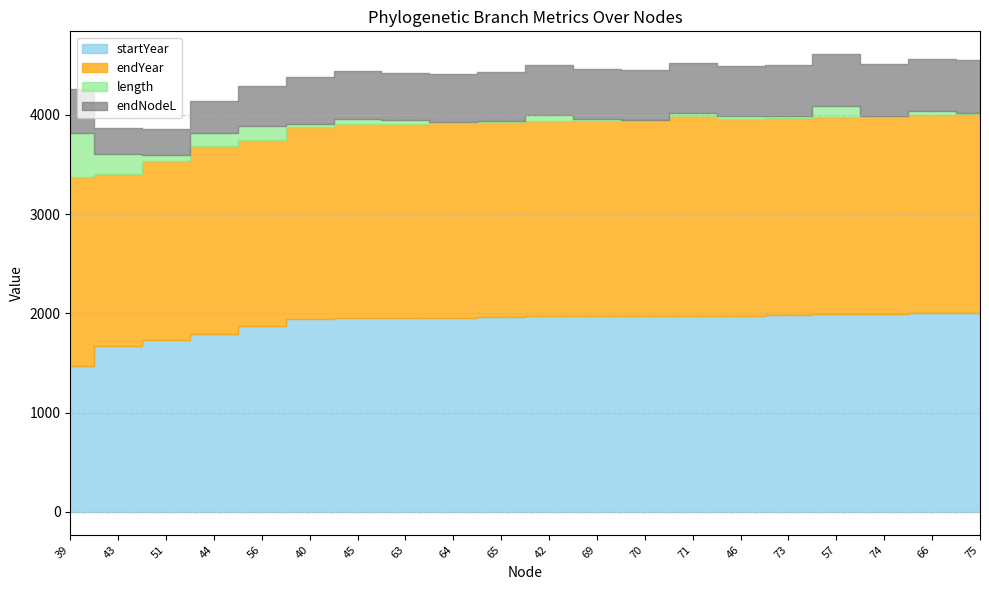

True or false: endNodeL and startYear intersect in this chart.

False